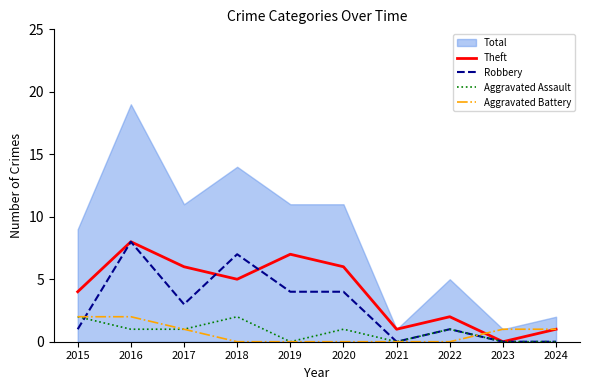

What is the sum of the Theft values at 2016 and 2023?

8